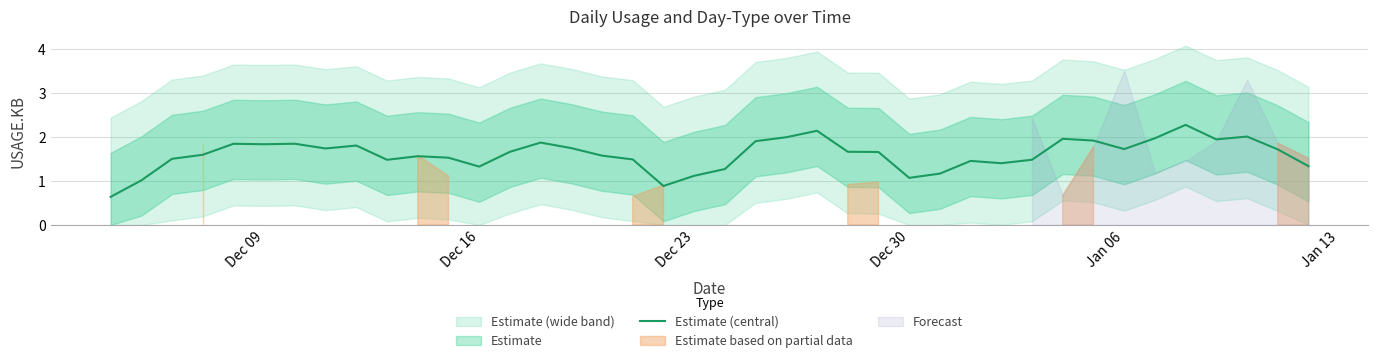

What is the maximum value for Estimate (central)?

2.3